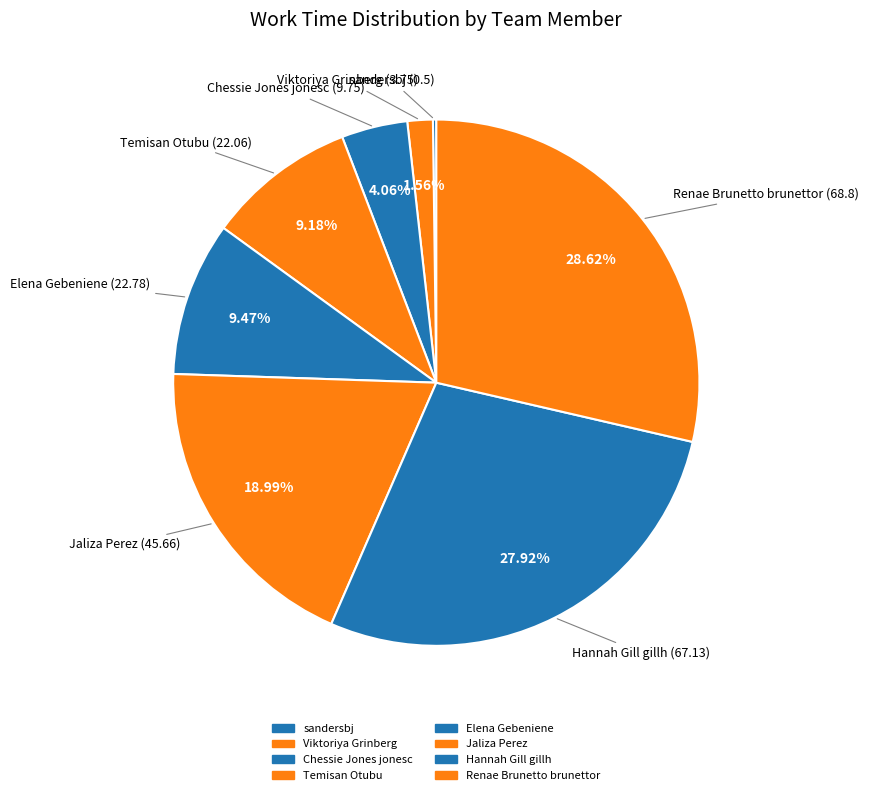

To the nearest percent, what is the average slice percentage?

13%